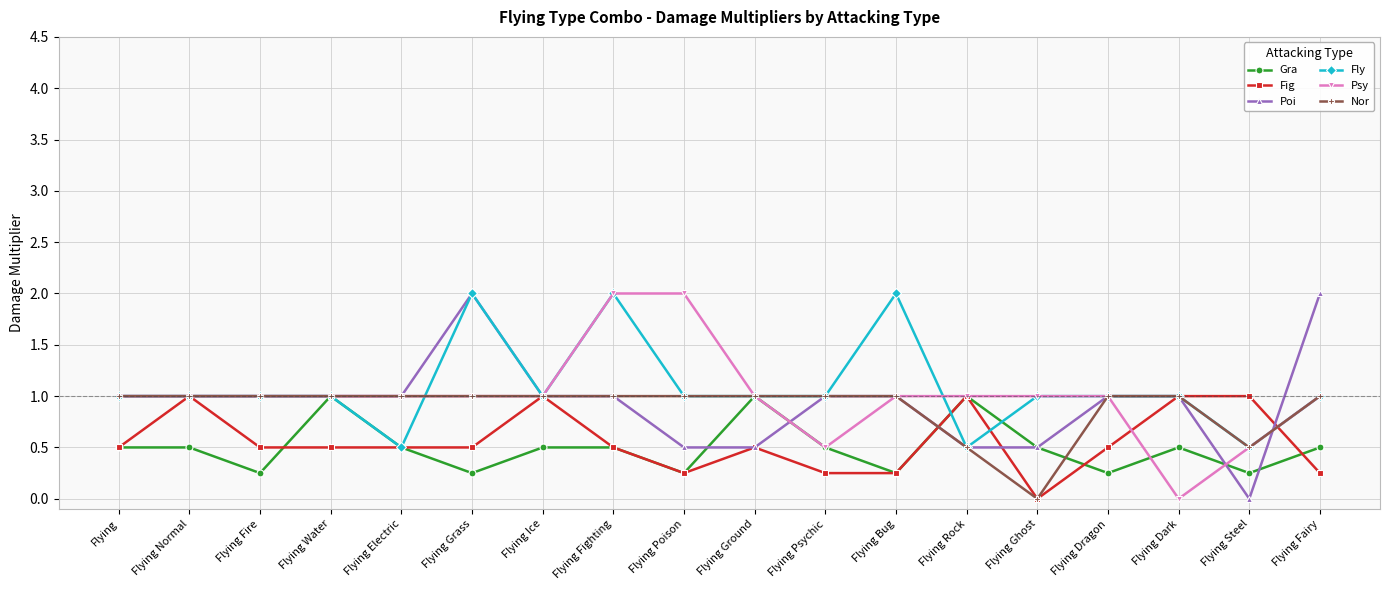

What is the approximate value of Fly at Flying Steel?

0.5